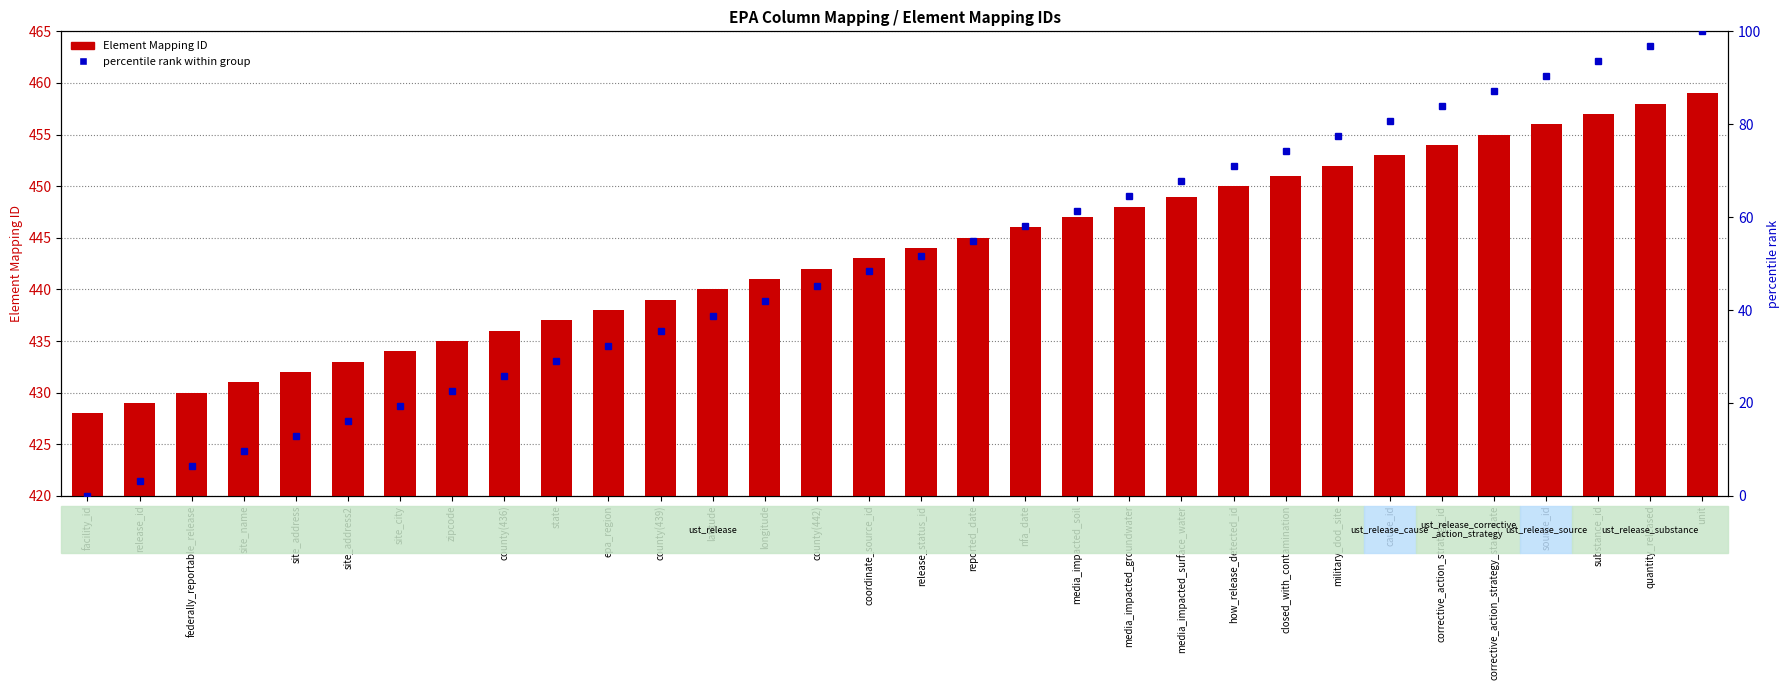

Reading left to right, extract all data points from this chart.

facility_id=428	release_id=429	federally_reportable_release=430	site_name=431	site_address=432	site_address2=433	site_city=434	zipcode=435	county(436)=436	state=437	epa_region=438	county(439)=439	latitude=440	longitude=441	county(442)=442	coordinate_source_id=443	release_status_id=444	reported_date=445	nfa_date=446	media_impacted_soil=447	media_impacted_groundwater=448	media_impacted_surface_water=449	how_release_detected_id=450	closed_with_contamination=451	military_dod_site=452	cause_id=453	corrective_action_strategy_id=454	corrective_action_strategy_start_date=455	source_id=456	substance_id=457	quantity_released=458	unit=459